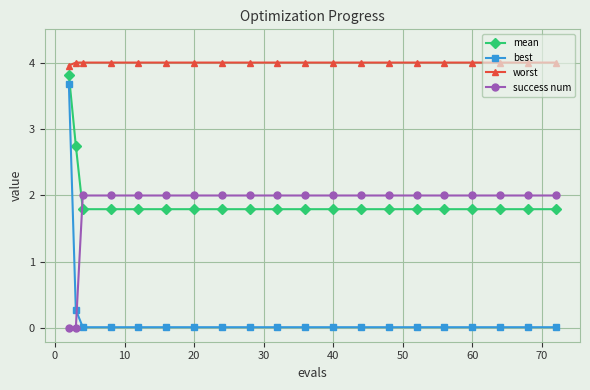

At how many categories does at least one series exceed 2?

20